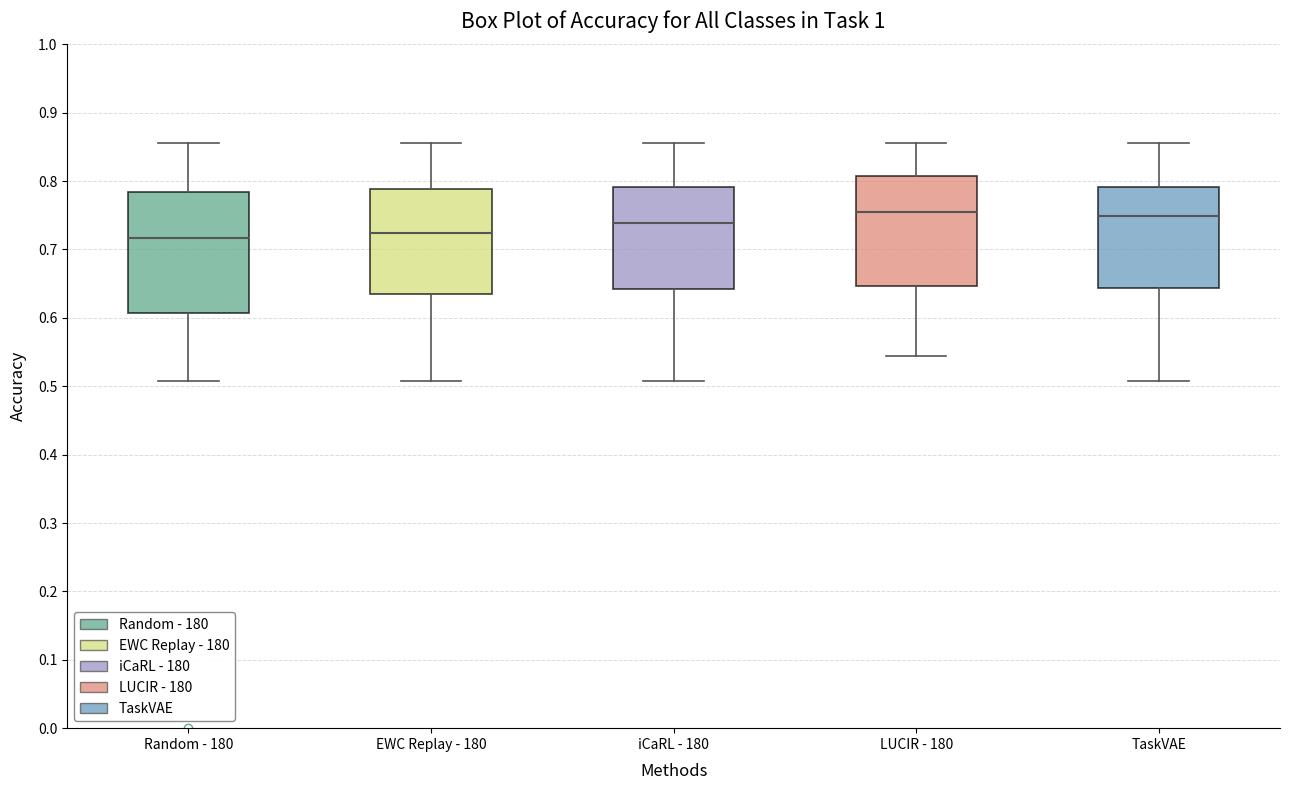

Where does the upper whisker of the box for iCaRL - 180 end on the y-axis? The values are not printed on the chart, so give them approximately, as read against the axis.

0.86